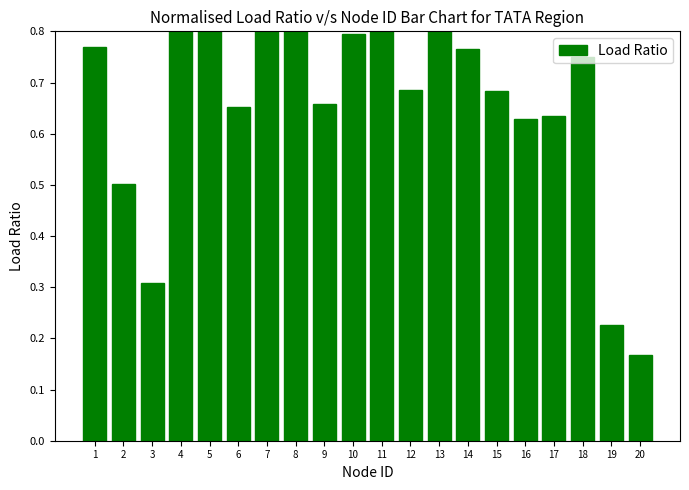

Is it true that the value at 14 is 0.8?

True